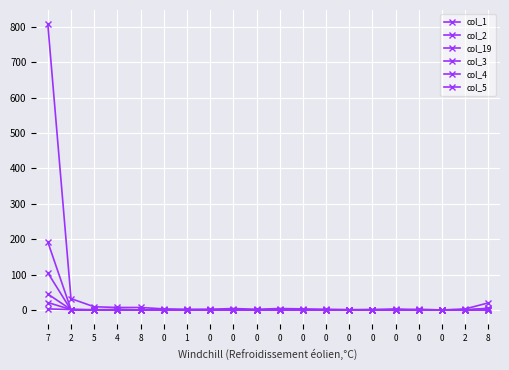

What is the difference between the maximum and minimum values in the col_4 series?

45